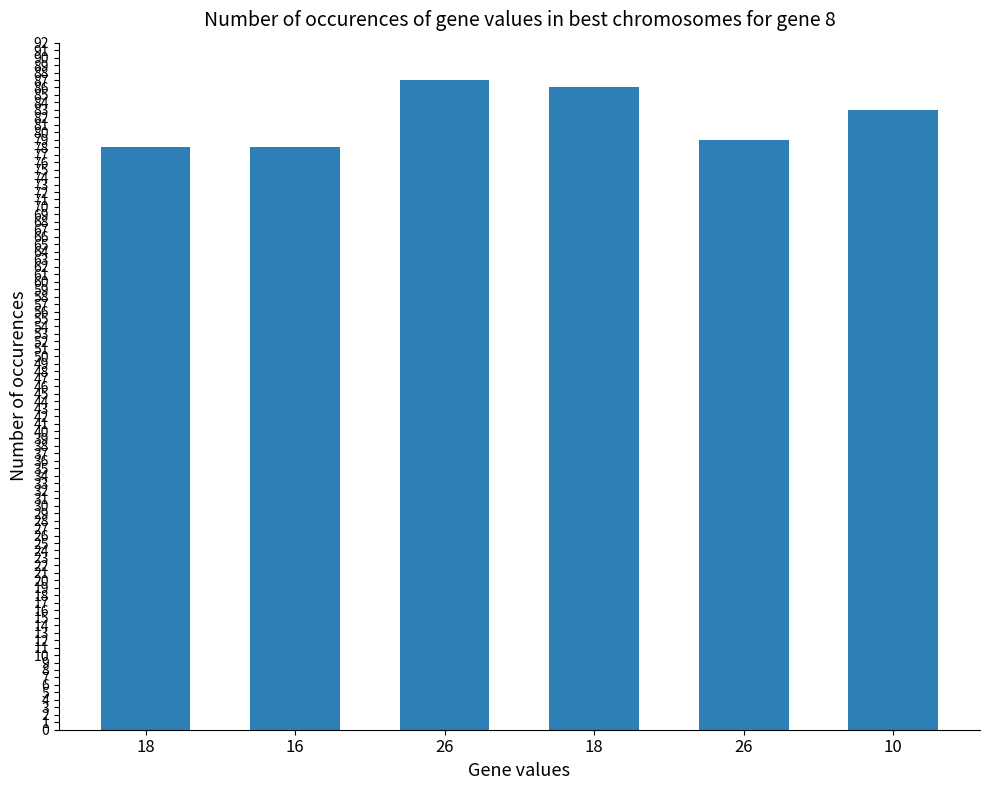

What is the label of the 5th bar from the right?

16